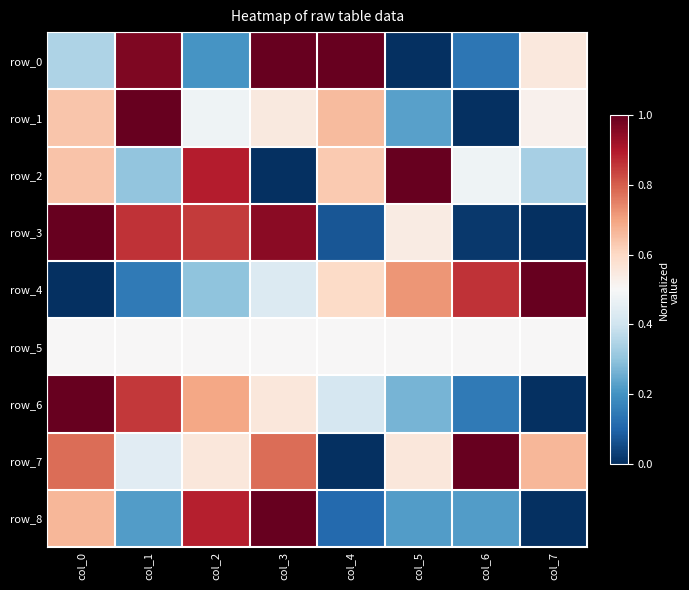

True or false: row_1 has a value of 0.4 at col_5.

False